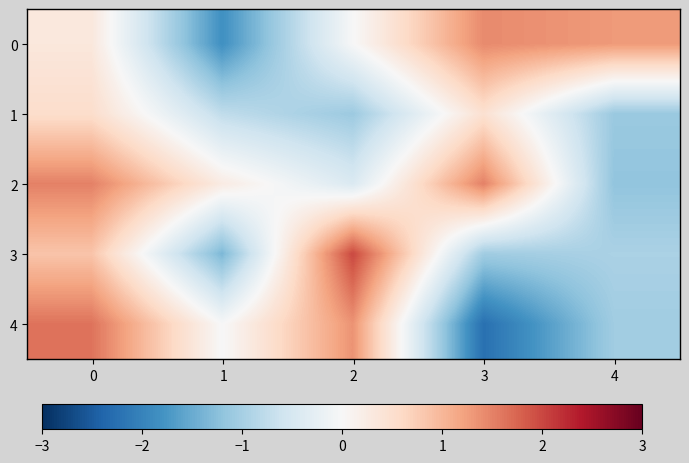

Count the number of data series in this chart.

5